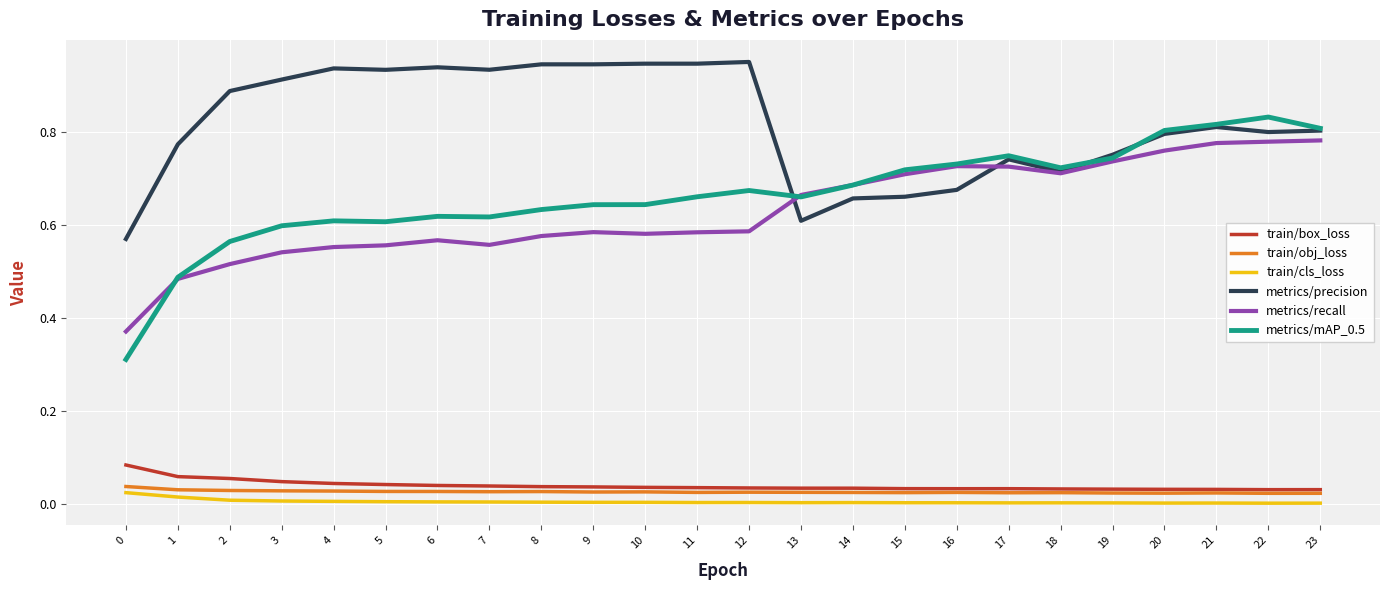

The value of metrics/recall at 23 is 0.3. True or false?

False